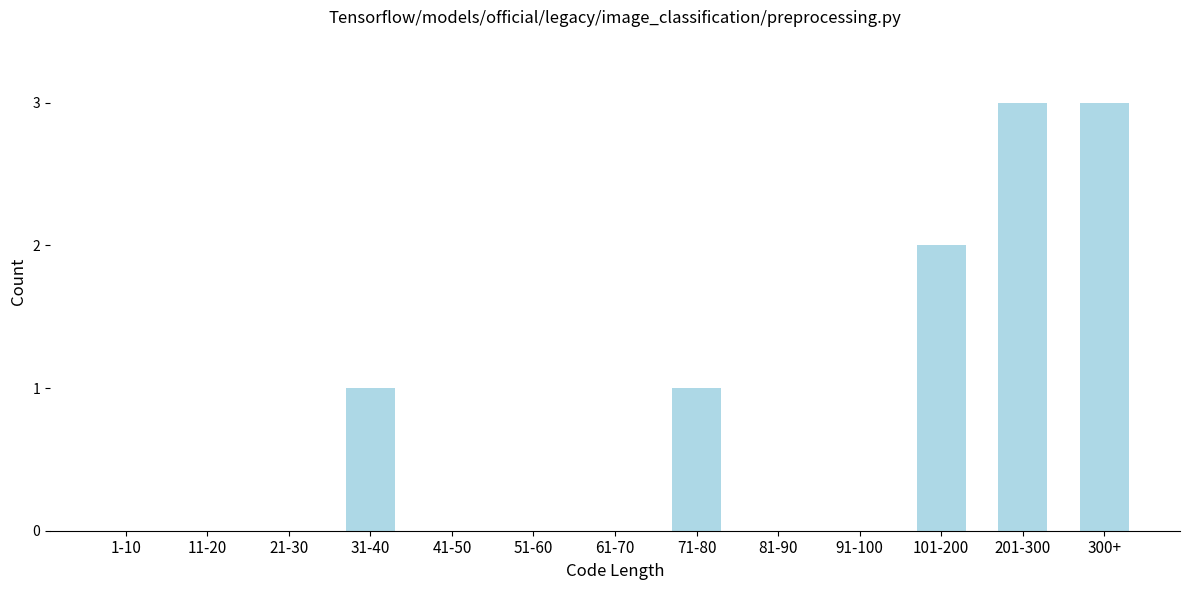

Reading left to right, what are all the values shown in this chart?

1-10=0	11-20=0	21-30=0	31-40=1	41-50=0	51-60=0	61-70=0	71-80=1	81-90=0	91-100=0	101-200=2	201-300=3	300+=3